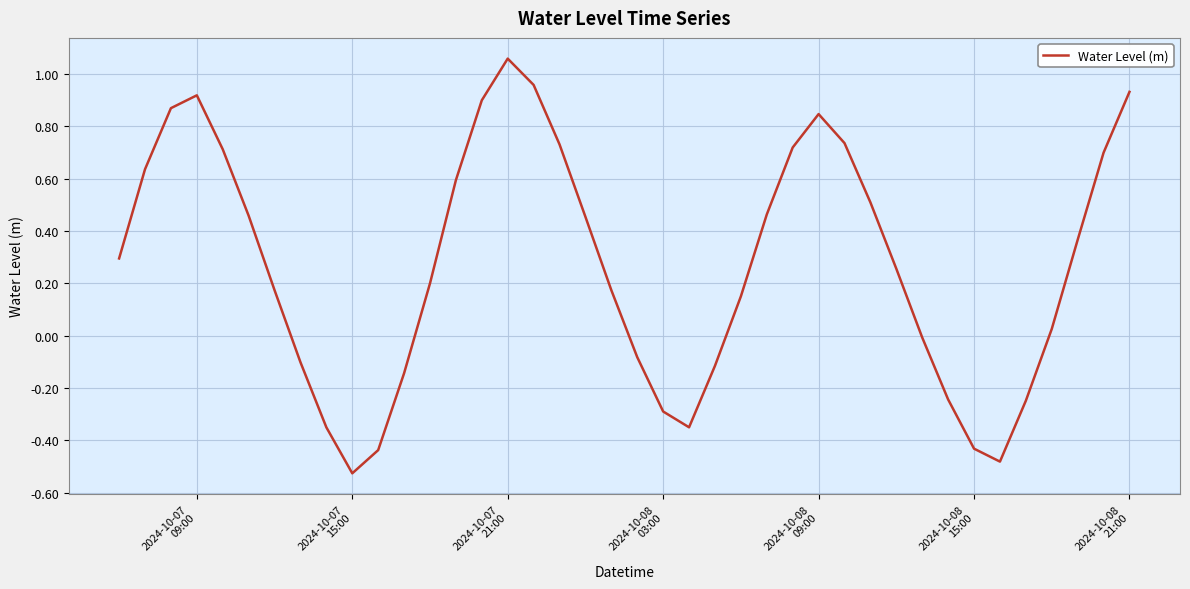

How many interior local peaks (higher than both neighbors) does the data have?

3